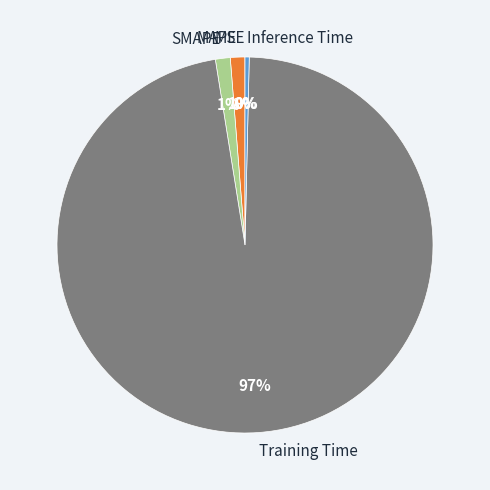

Do SMAPE and Training Time together represent more than half of the pie?

Yes